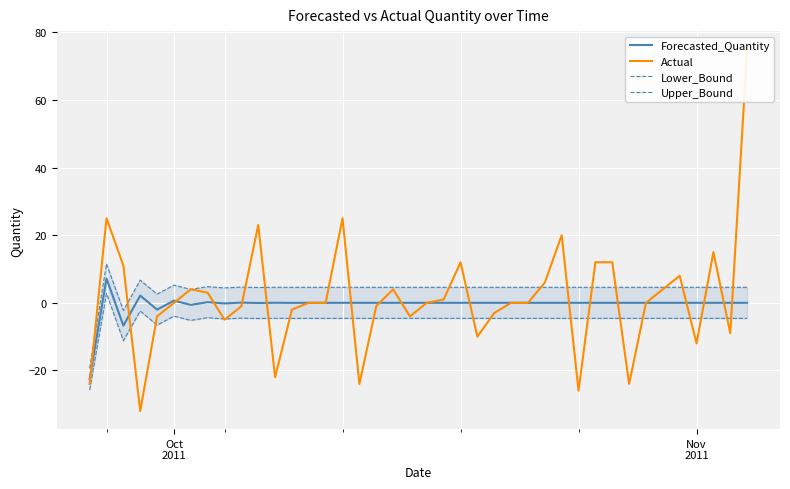

What are all the series names shown in the legend?

Forecasted_Quantity, Actual, Lower_Bound, Upper_Bound